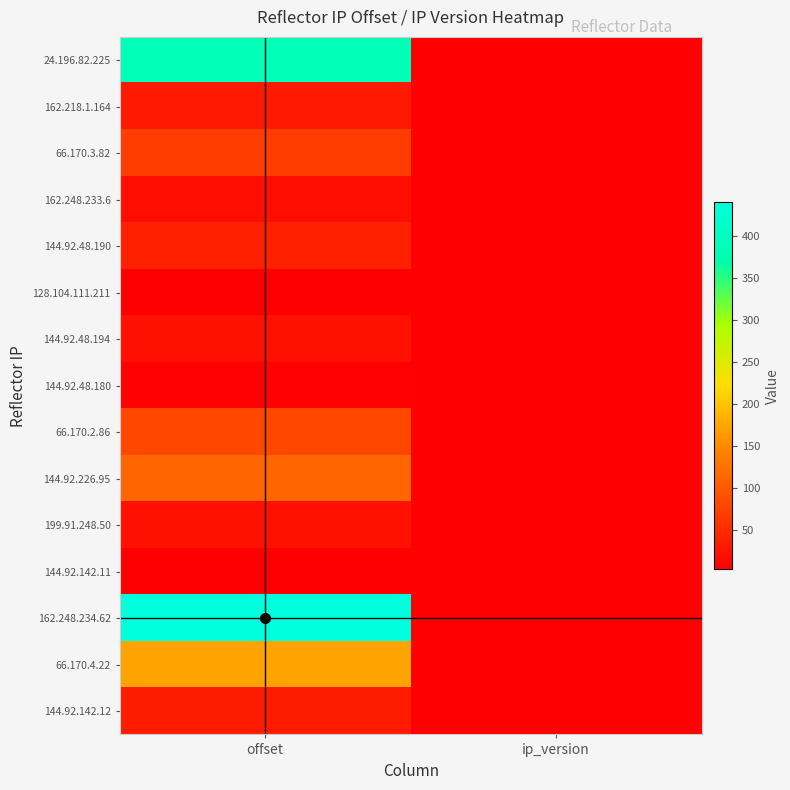

At how many categories does at least one series exceed 393?

1